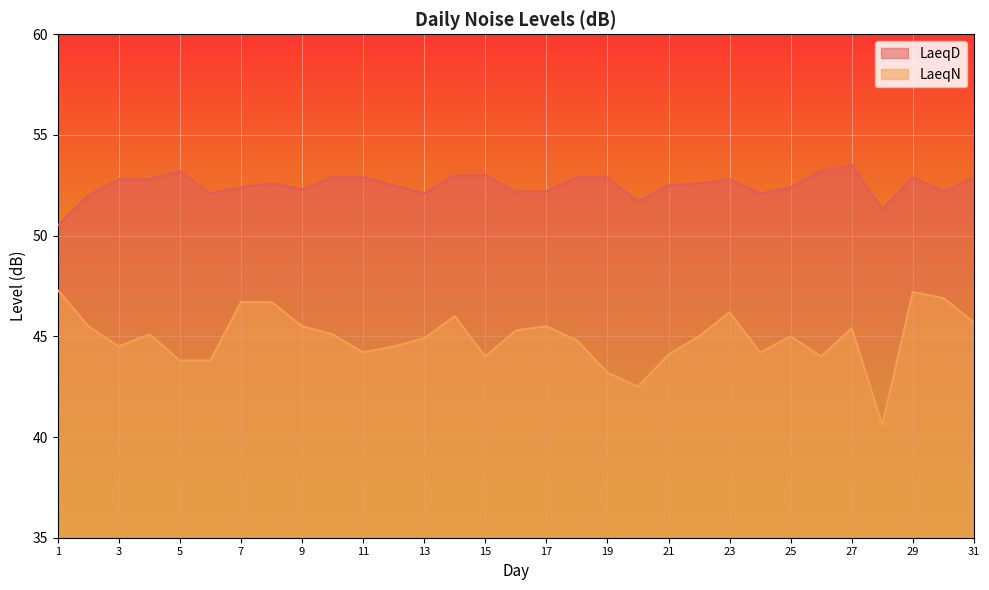

How many values in the LaeqD series exceed 52?

27